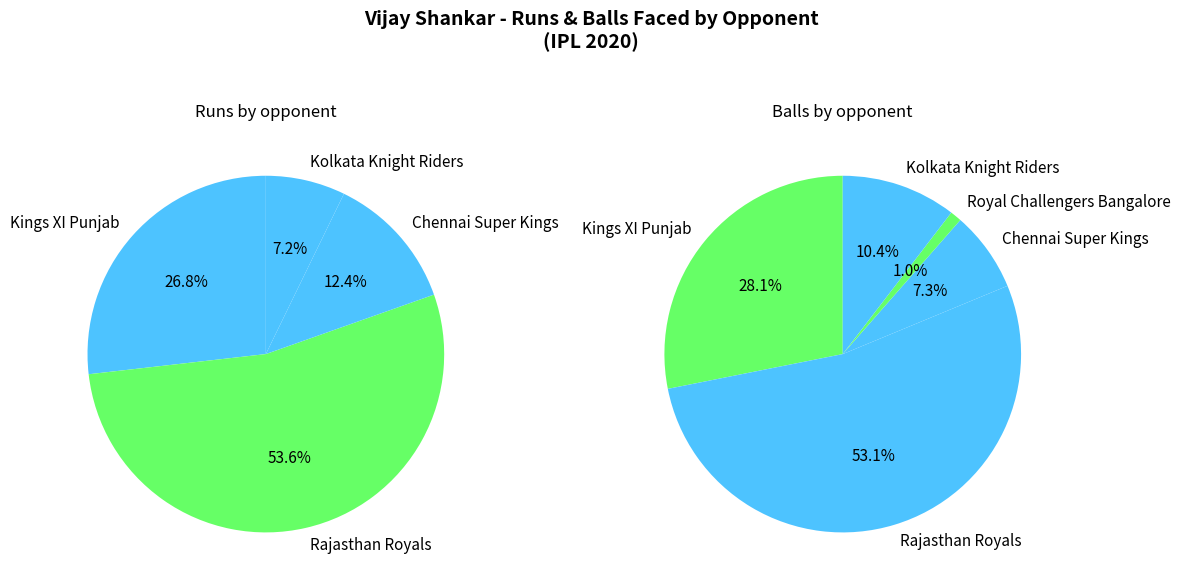

Which series has the largest range (max minus min)?

runs